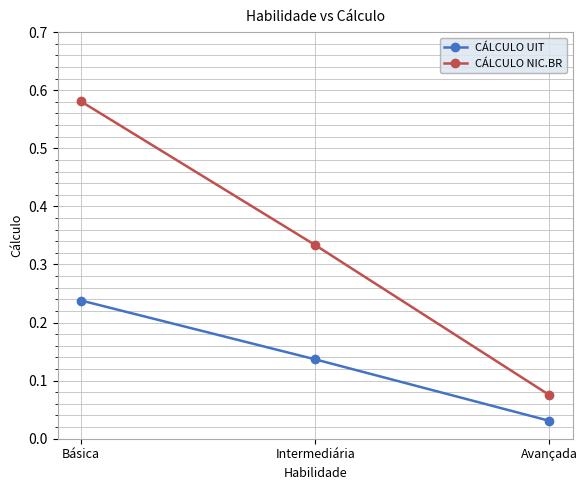

At which label is CÁLCULO NIC.BR closest to 0?

Avançada